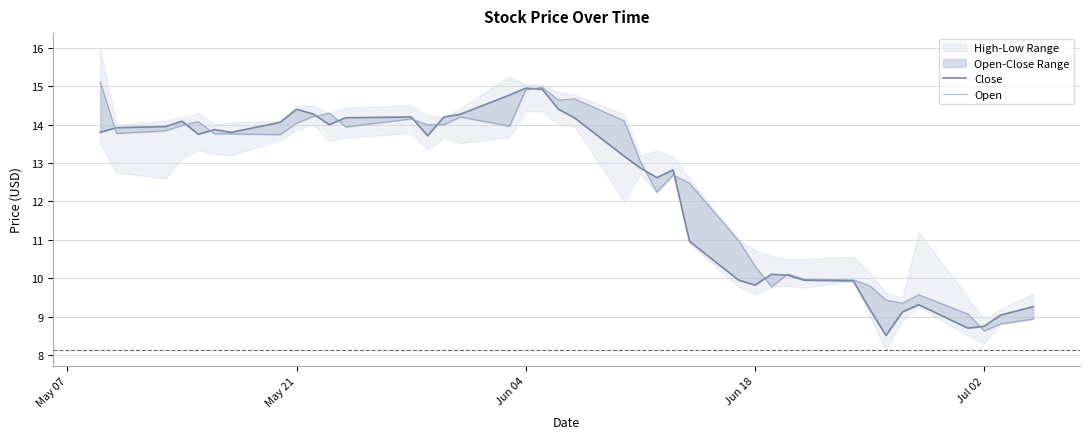

Reading left to right, what are all the values shown in this chart?

Close: 13.8	13.9	13.9	14.1	13.8	13.9	13.8	14.1	14.4	14.3	14.0	14.2	14.2	13.7	14.2	14.3	14.8	14.9	14.9	14.4	14.2	13.2	12.9	12.6	12.8	11.0	9.9	9.8	10.1	10.1	9.9	9.9	9.2	8.5	9.1	9.3	8.7	8.8	9.0	9.3
Open: 15.1	13.8	13.8	14.0	14.1	13.8	13.8	13.7	14.0	14.2	14.3	13.9	14.2	14.0	14.0	14.2	14.0	14.9	15.0	14.6	14.7	14.1	13.0	12.2	12.7	12.5	11.0	10.3	9.8	10.1	10.0	10.0	9.8	9.4	9.3	9.6	9.1	8.6	8.8	8.9